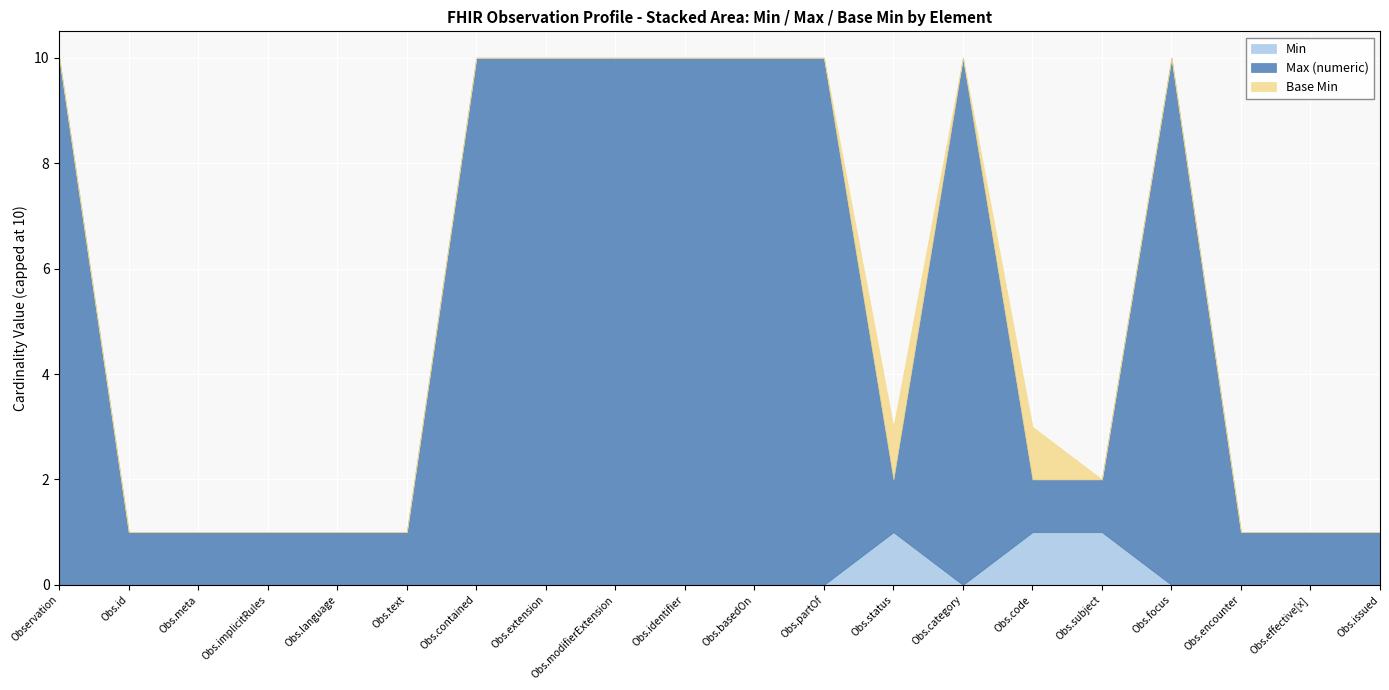

How many interior local peaks does the Base Min series have?

2